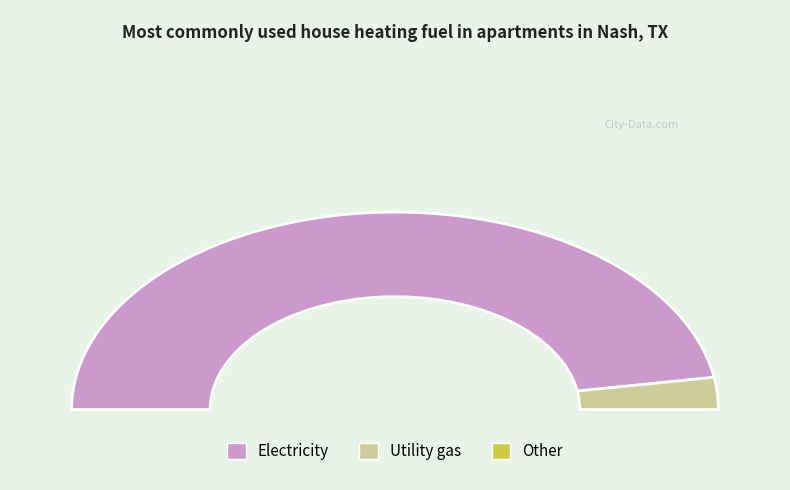

To the nearest percent, what is the average slice percentage?

50%